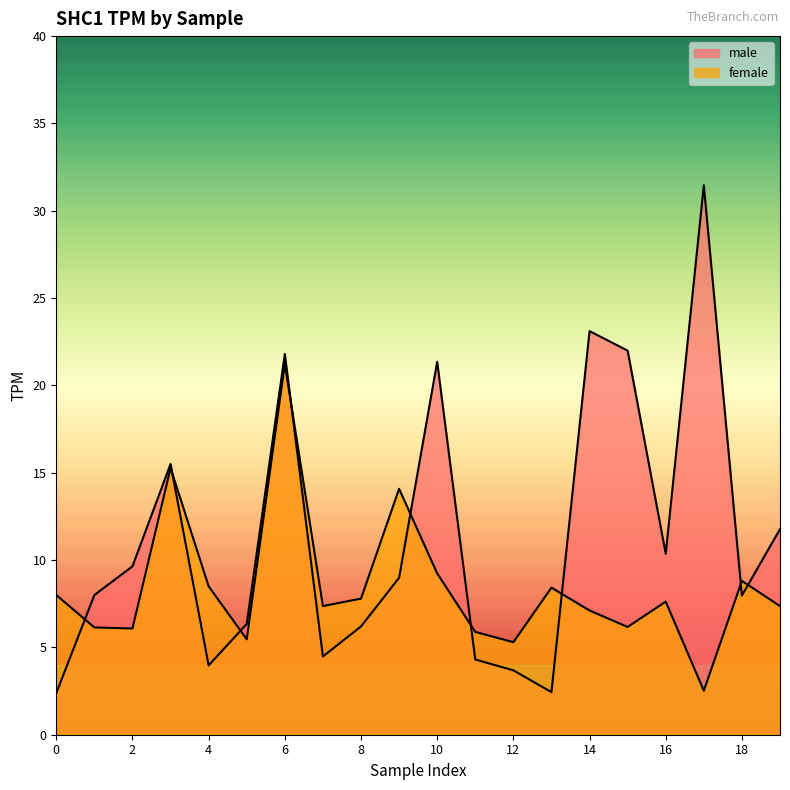

How many lines are shown in the chart?

2